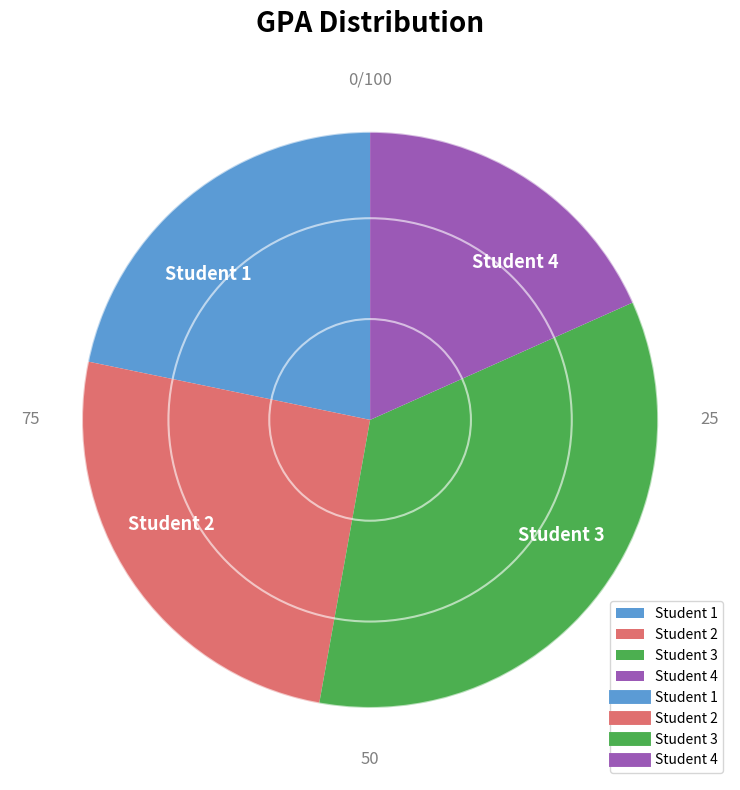

Rank the categories by value from lowest to highest.

Student 4, Student 1, Student 2, Student 3